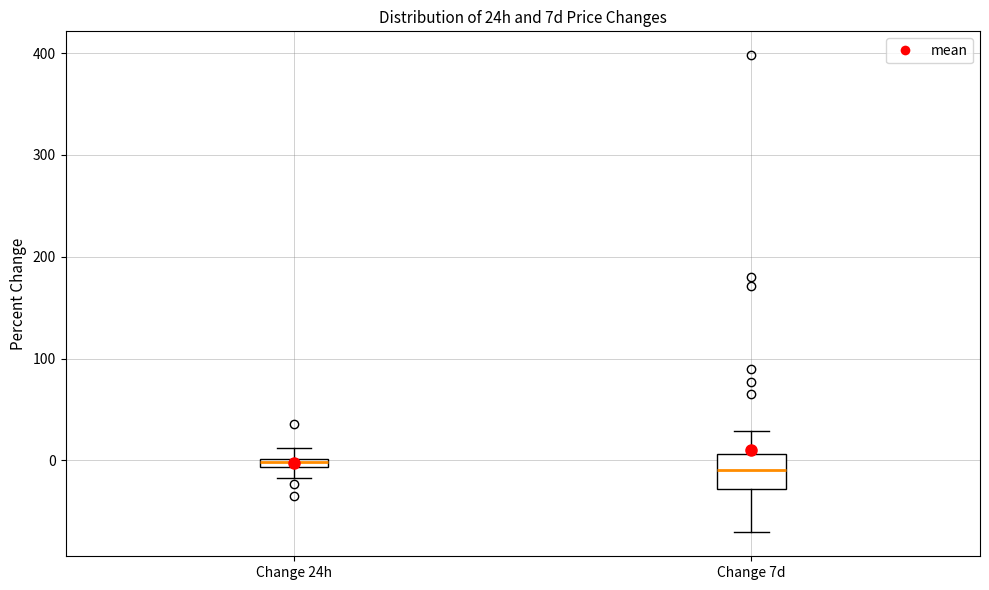

Where is the lower edge of the box for Change 7d on the y-axis? The values are not printed on the chart, so give them approximately, as read against the axis.

-30